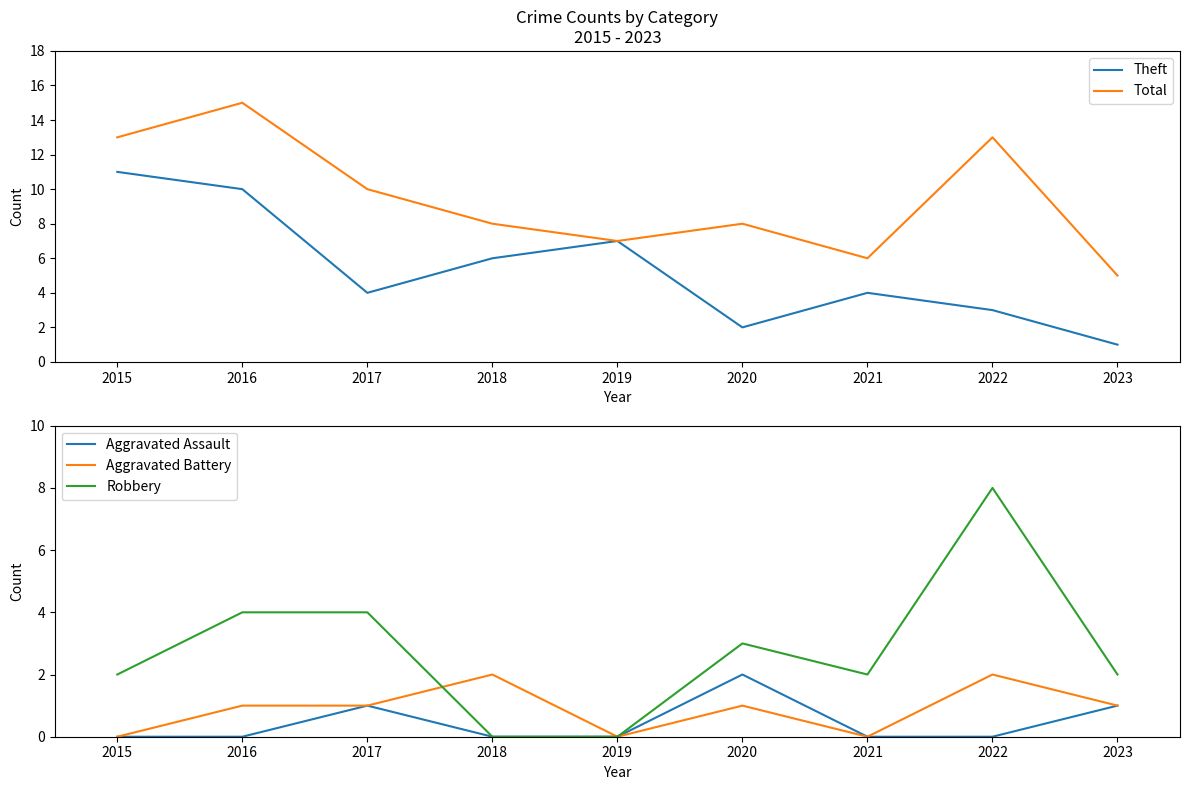

Reading right to left, extract all data points from this chart.

Theft: 1	3	4	2	7	6	4	10	11
Total: 5	13	6	8	7	8	10	15	13
Aggravated Assault: 1	0	0	2	0	0	1	0	0
Aggravated Battery: 1	2	0	1	0	2	1	1	0
Robbery: 2	8	2	3	0	0	4	4	2